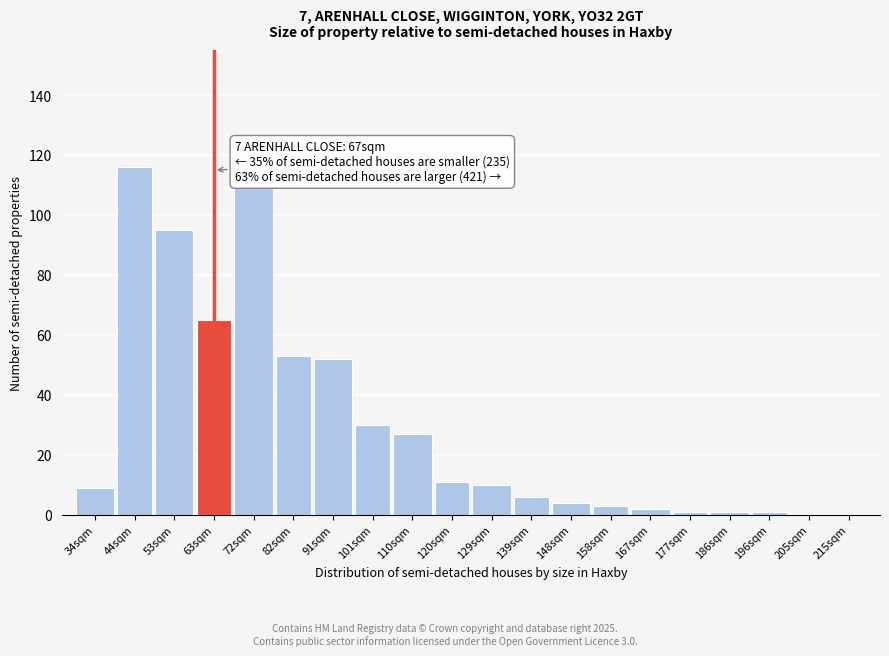

Reading left to right, extract all data points from this chart.

34sqm=9	44sqm=116	53sqm=95	63sqm=65	72sqm=109	82sqm=53	91sqm=52	101sqm=30	110sqm=27	120sqm=11	129sqm=10	139sqm=6	148sqm=4	158sqm=3	167sqm=2	177sqm=1	186sqm=1	196sqm=1	205sqm=0	215sqm=0